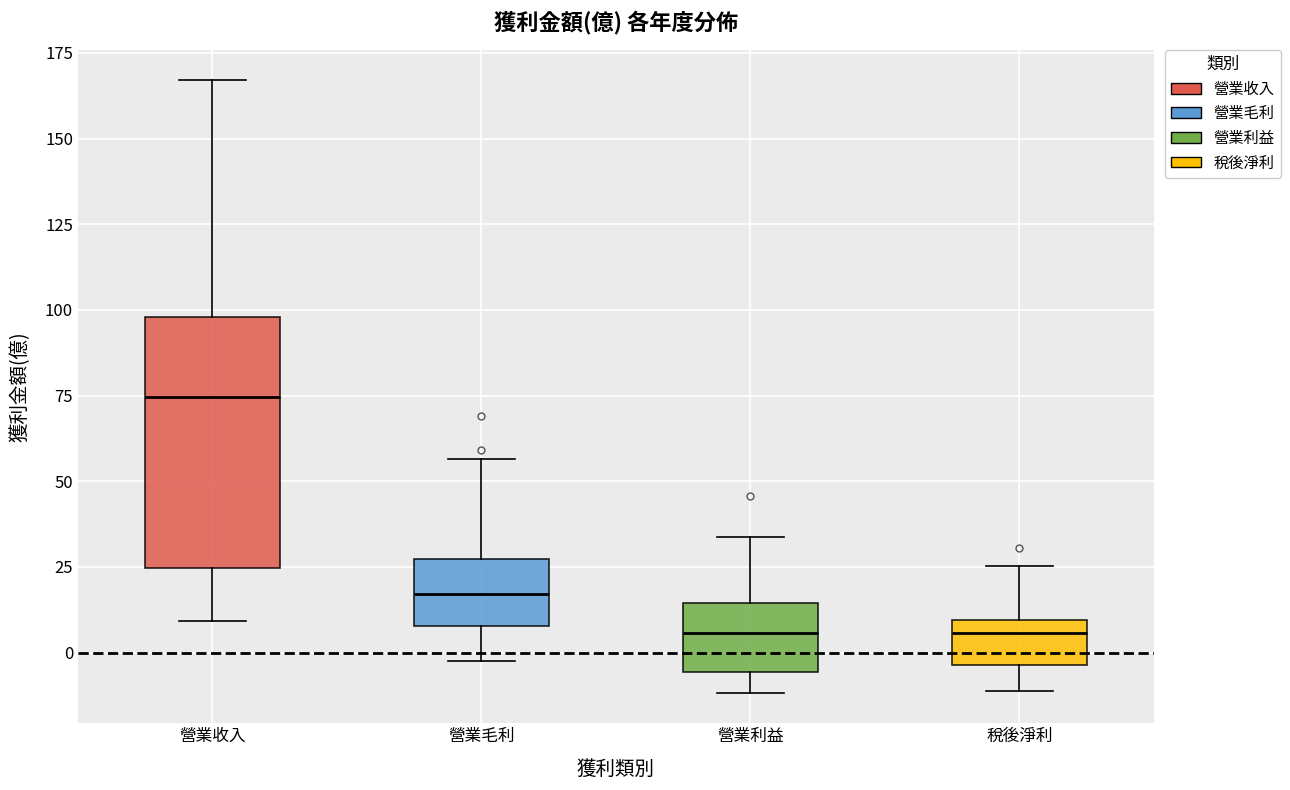

Comparing the boxes themselves (not the whiskers), which one is the tallest?

營業收入